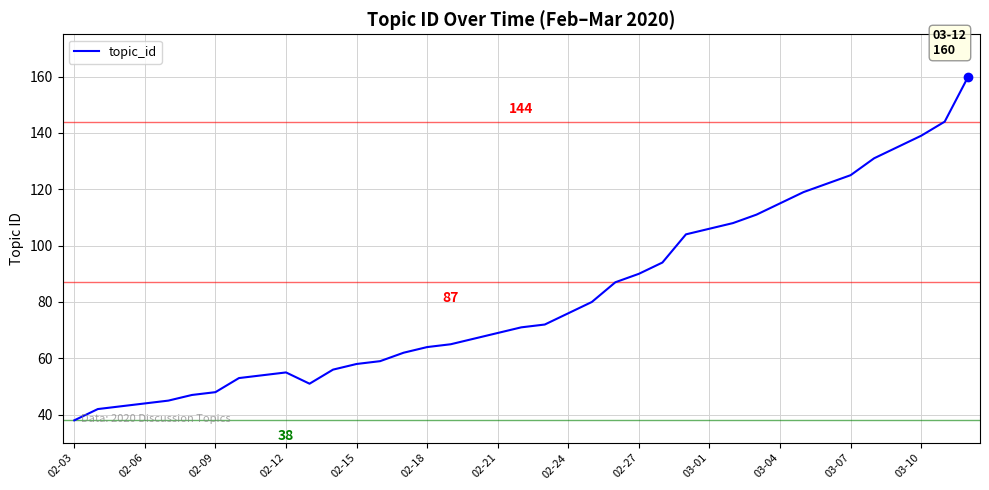

What is the greatest value displayed?

160